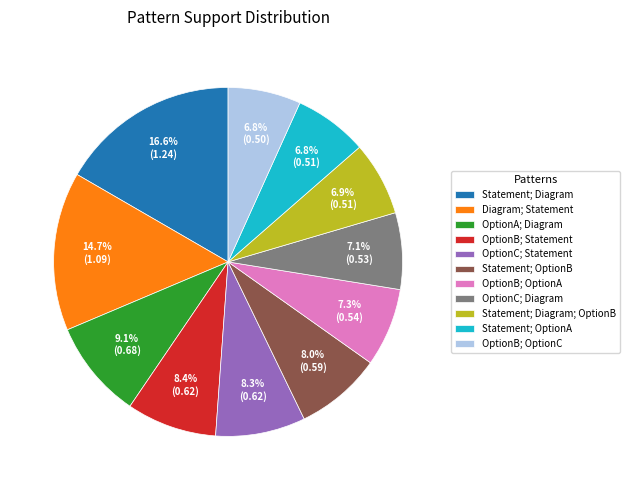

Approximately how many times larger is the value at OptionC; Statement compared to Diagram; Statement?

0.6